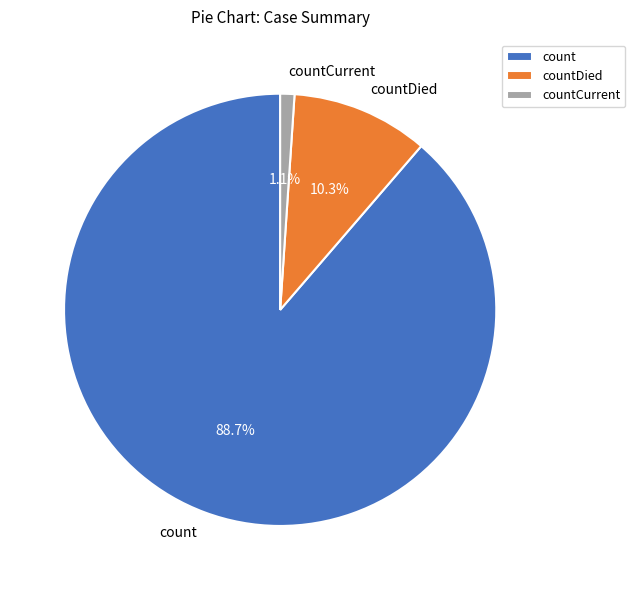

To the nearest percent, what is the combined percentage of countDied and countCurrent?

11%